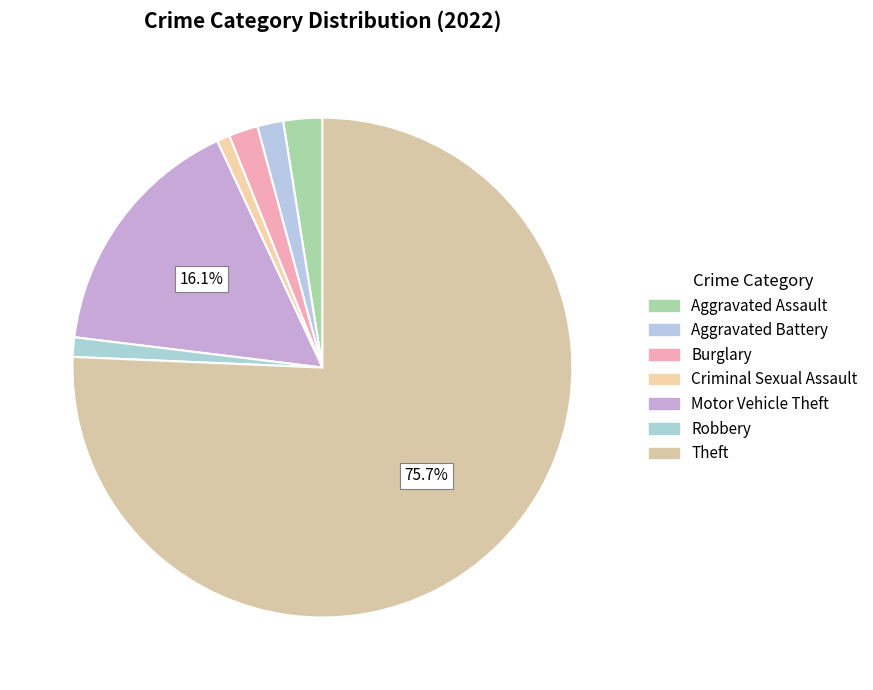

Which has a higher value, Burglary or Criminal Sexual Assault?

Burglary